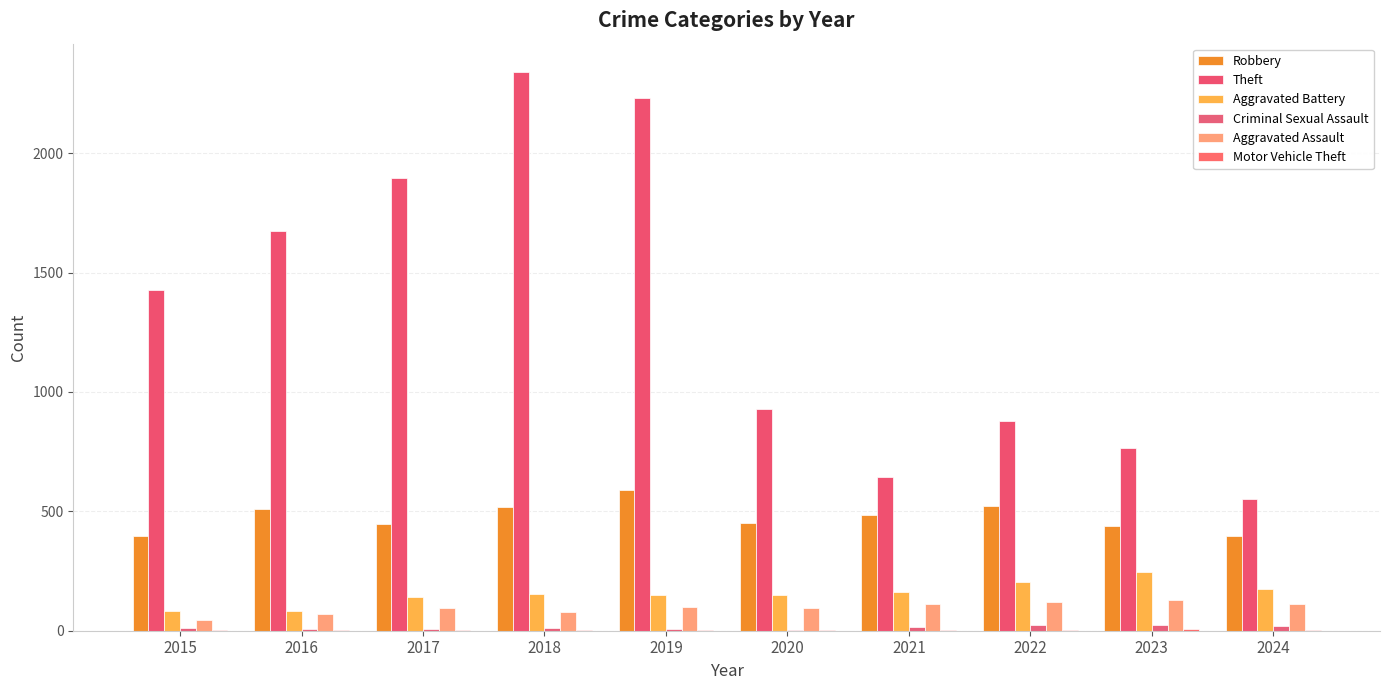

The value of Motor Vehicle Theft at 2018 is 1. True or false?

True